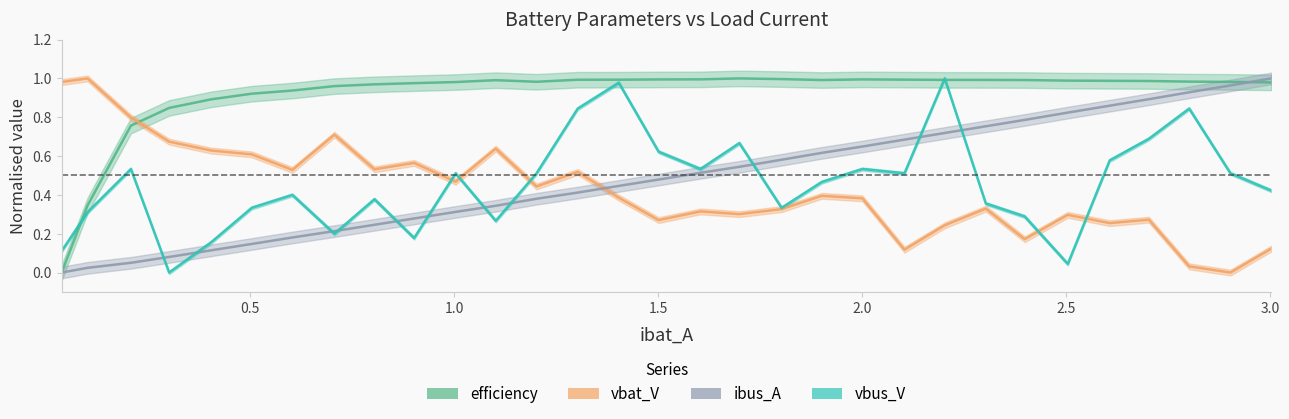

Is the value of ibus_A at 18 greater than the value of vbus_V at 10?

Yes